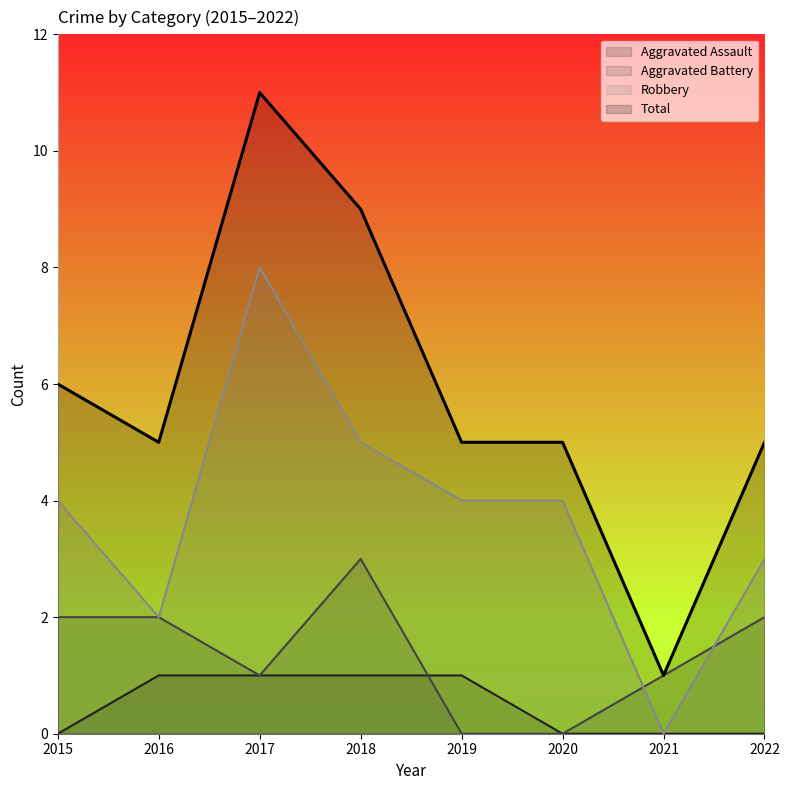

The Total series shows 2 at 2022. True or false?

False